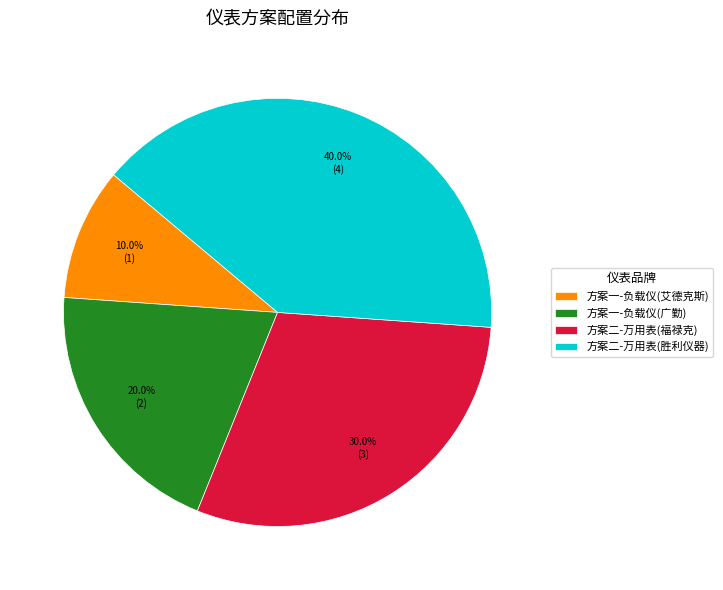

Is there any slice that represents more than half of the pie?

No